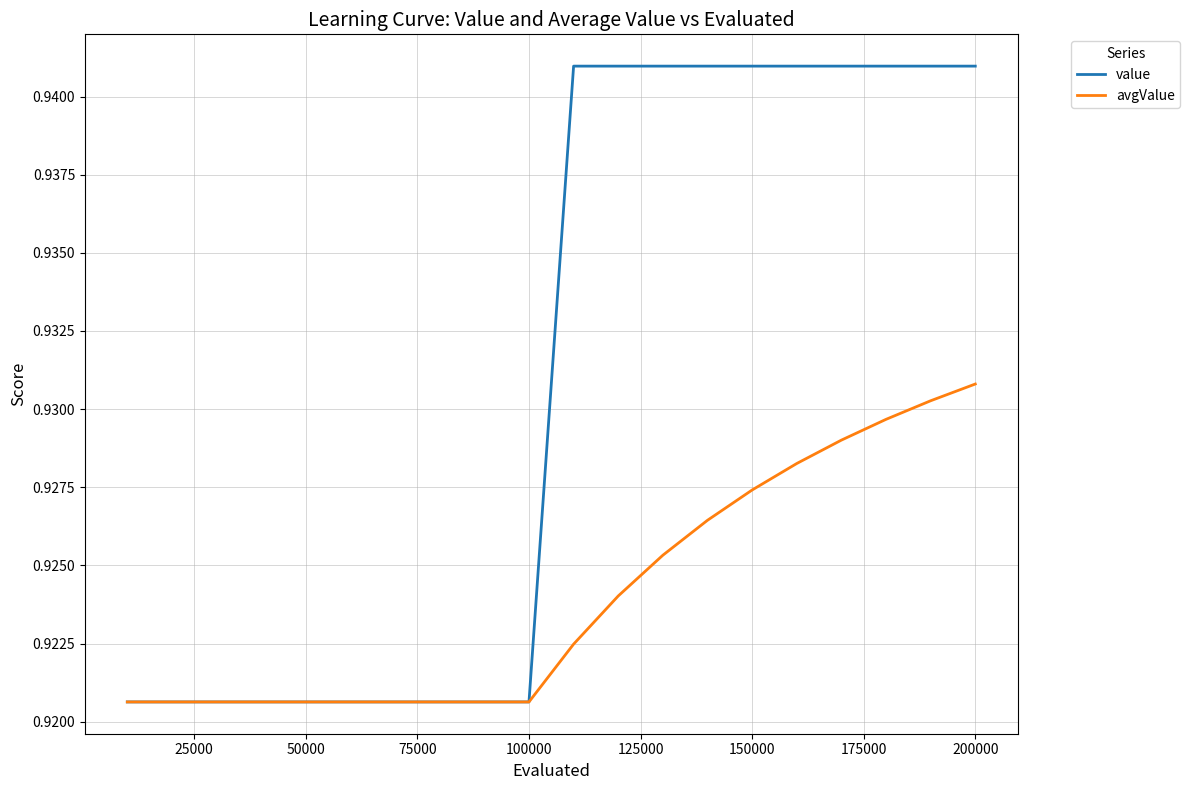

Which series has the widest spread of values?

value